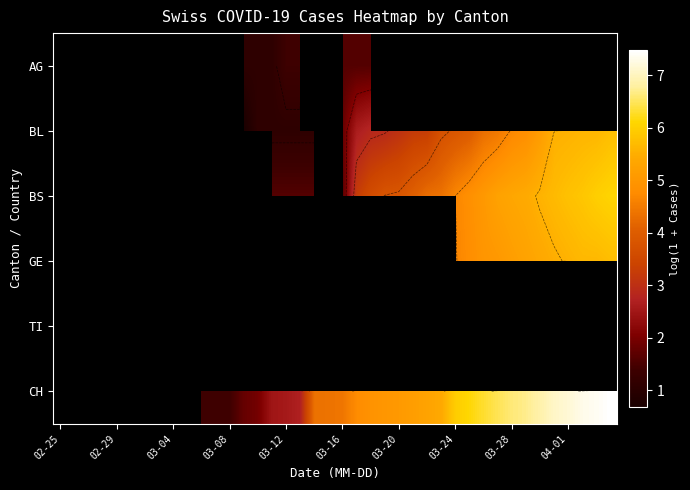

Which category has the lowest value in the CH series?

02-25